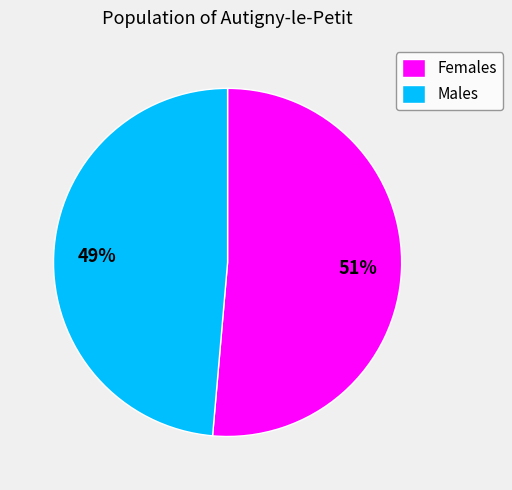

What is the largest slice in the pie chart?

Females